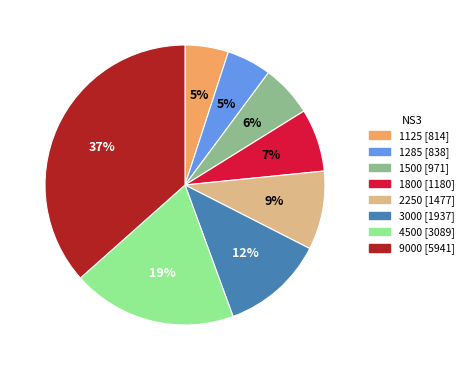

How many segments does this pie chart have?

8